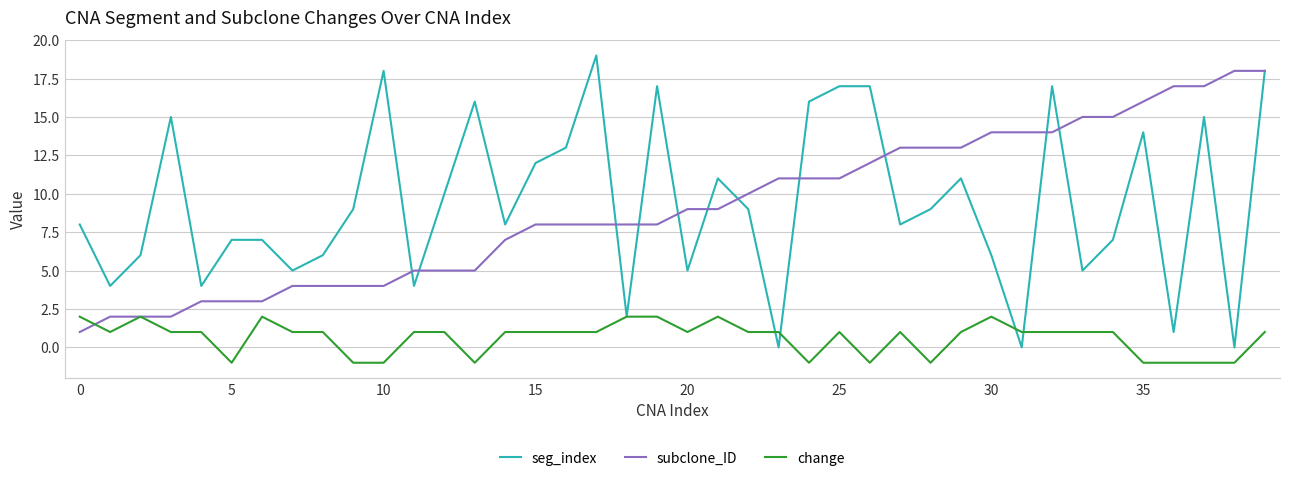

What is the greatest value displayed?

19